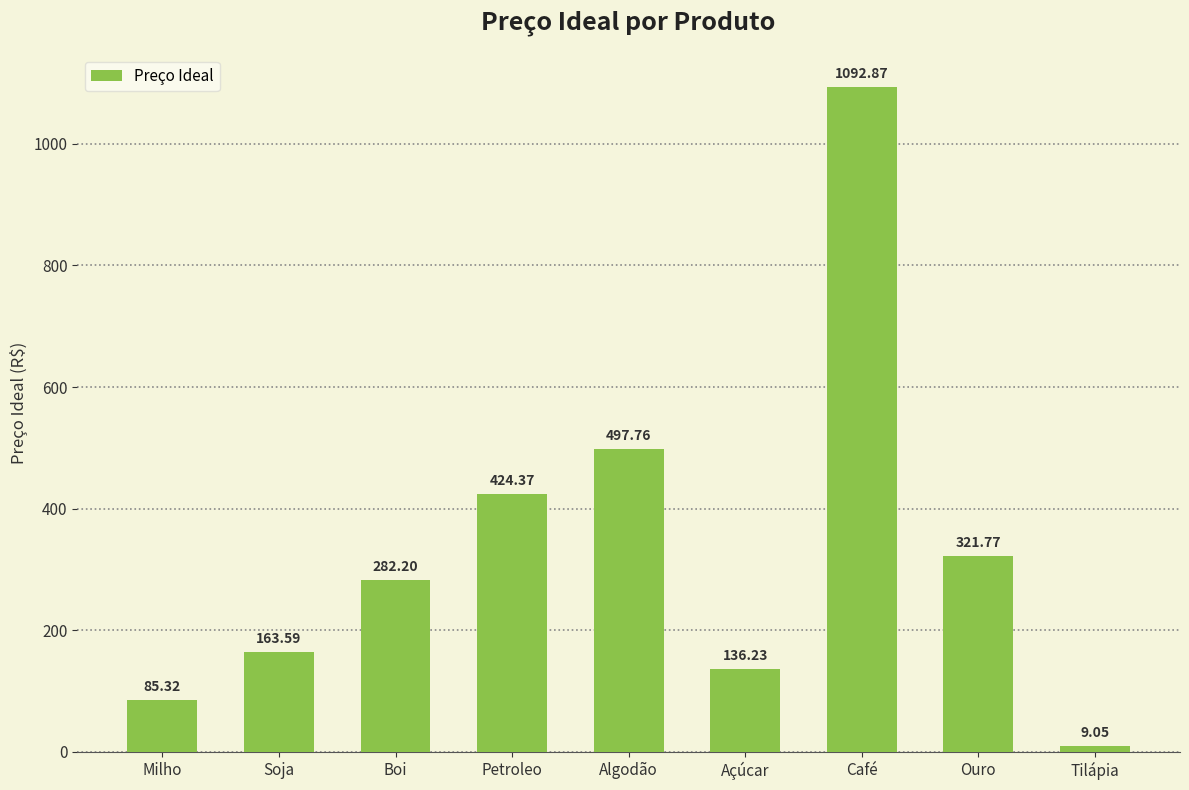

At which label does the data first exceed 282?

Boi